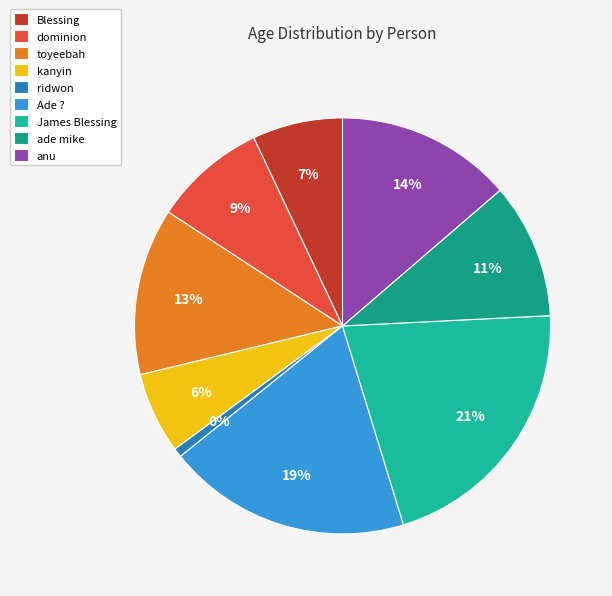

Combined, do dominion and James Blessing account for over 50%?

No